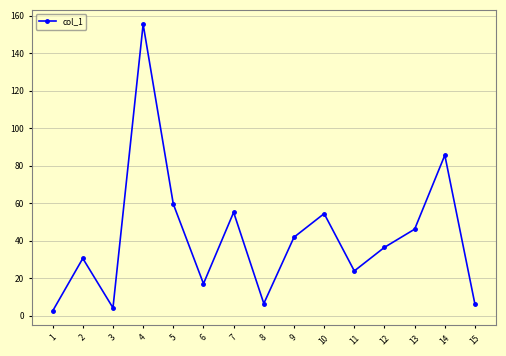

At which label is the value closest to 78?

14